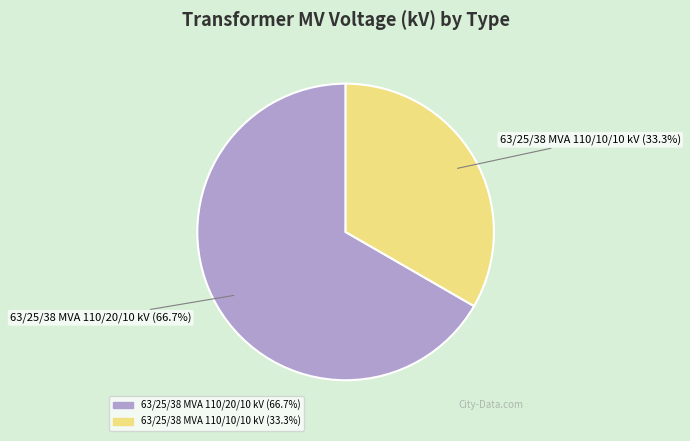

What percentage is NOT represented by 63/25/38 MVA 110/10/10 kV?

66.7%